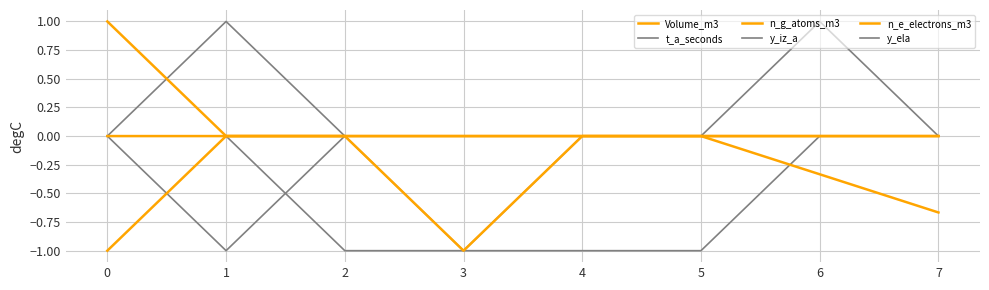

What is the spread (max minus min) of values at 0?

2.0